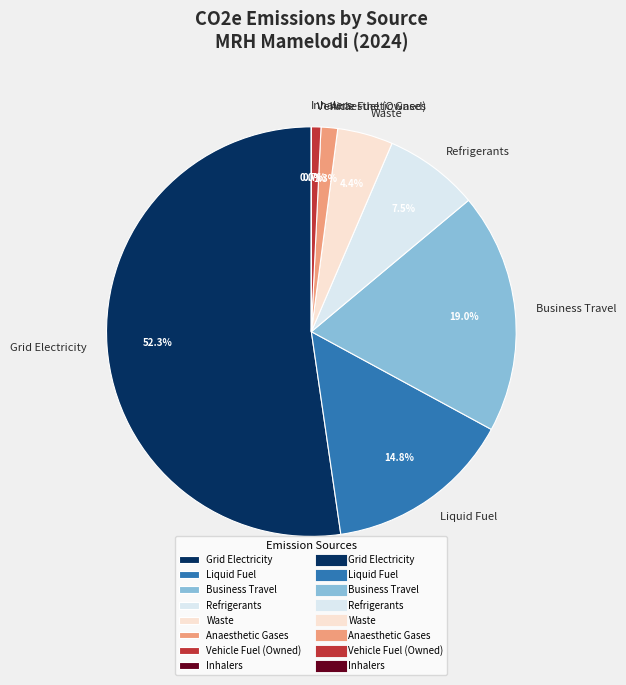

Which slice is the largest?

Grid Electricity